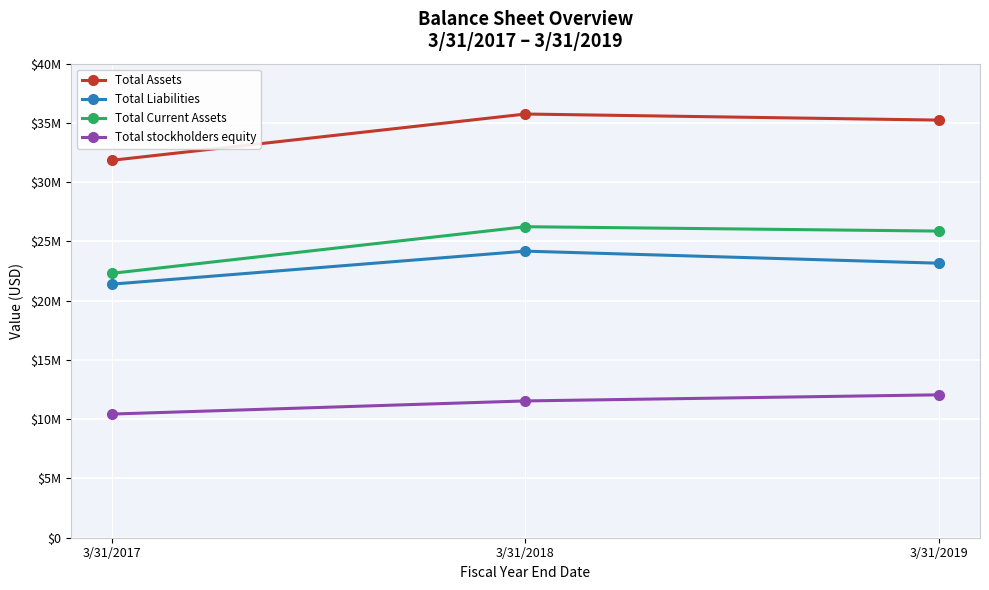

Reading left to right, what are all the values shown in this chart?

Total Assets: 3/31/2017=31849837	3/31/2018=35751131	3/31/2019=35238713
Total Liabilities: 3/31/2017=21397747	3/31/2018=24181377	3/31/2019=23163518
Total Current Assets: 3/31/2017=22312355	3/31/2018=26242714	3/31/2019=25874208
Total stockholders equity: 3/31/2017=10435013	3/31/2018=11542272	3/31/2019=12056821